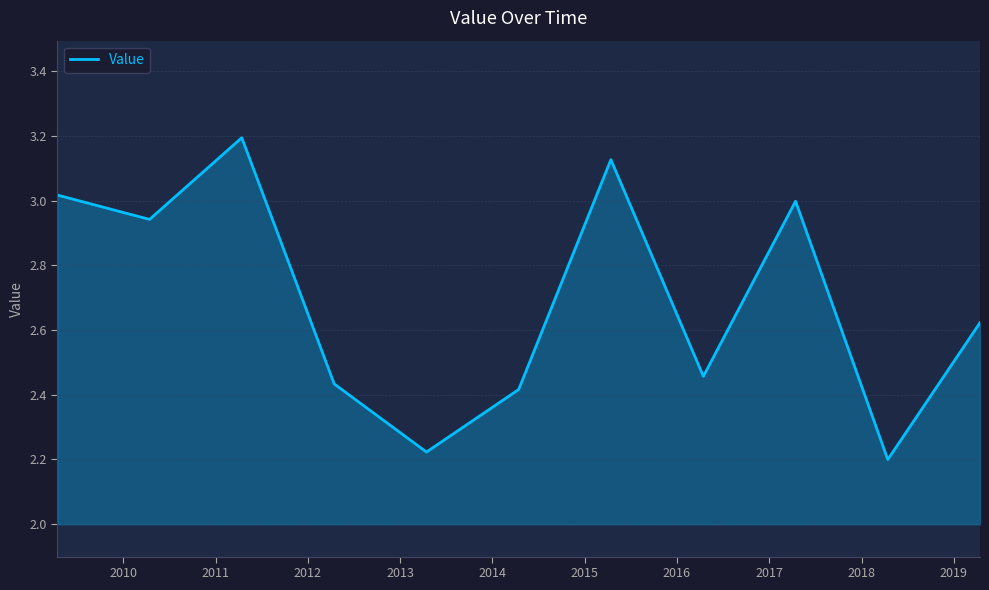

What is the difference between the maximum and minimum values?

1.0